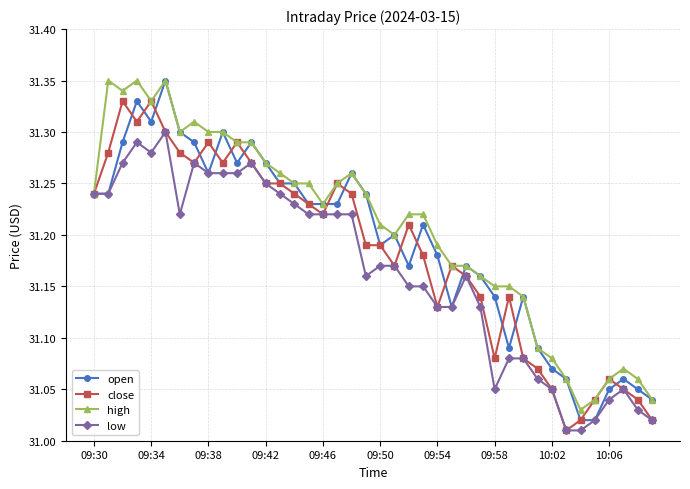

At how many categories does at least one series exceed 31?

40